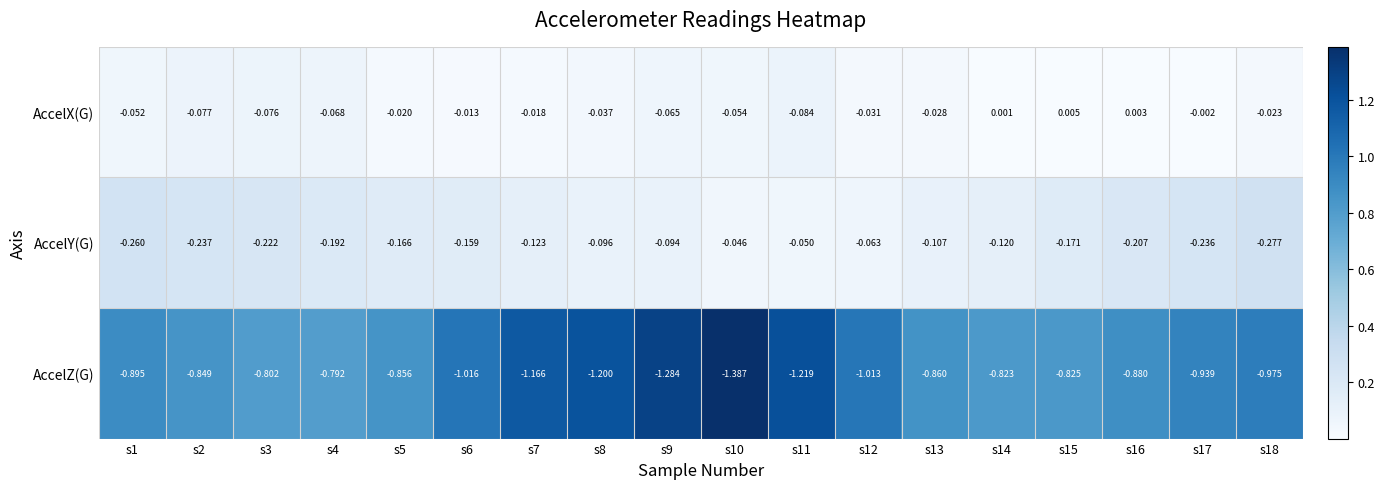

List the series in order of their peak value, lowest first.

AccelZ(G), AccelY(G), AccelX(G)